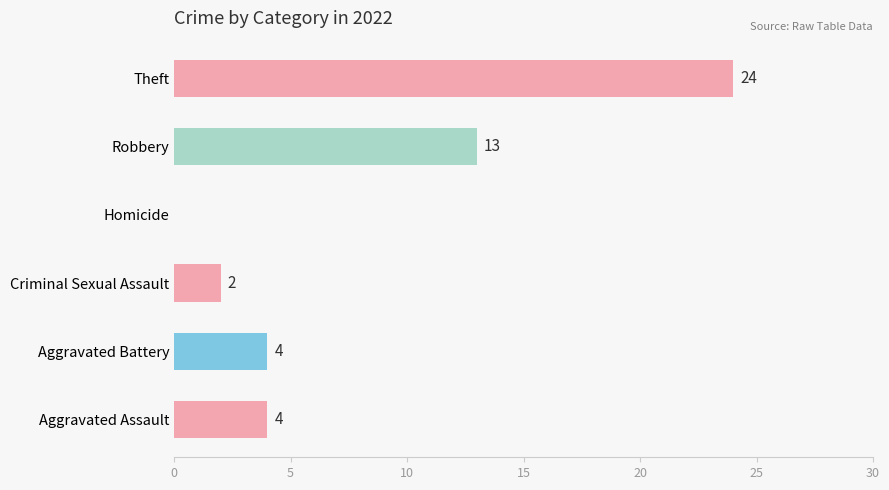

Is it true that the value at Aggravated Assault is 4?

True